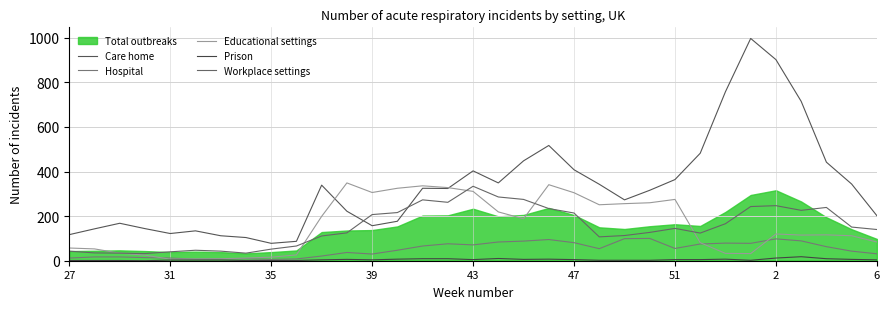

Which series has the largest range (max minus min)?

Care home